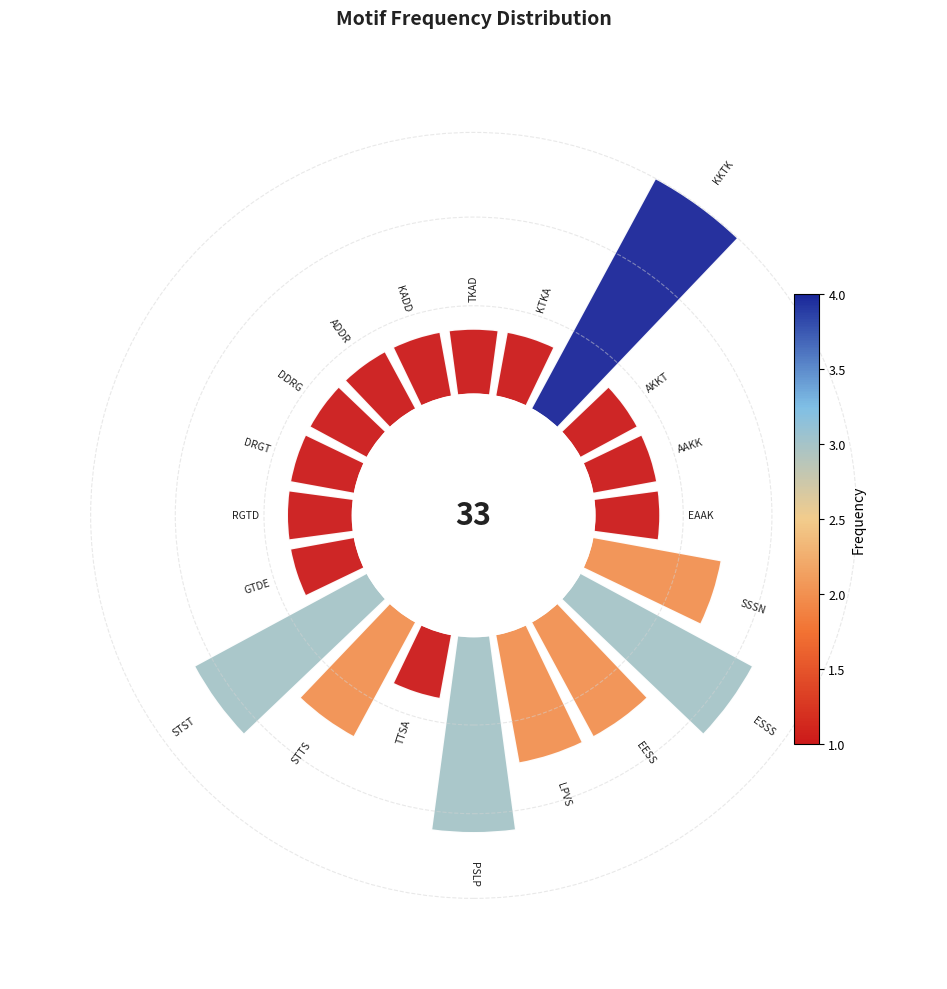

How many segments does this pie chart have?

20